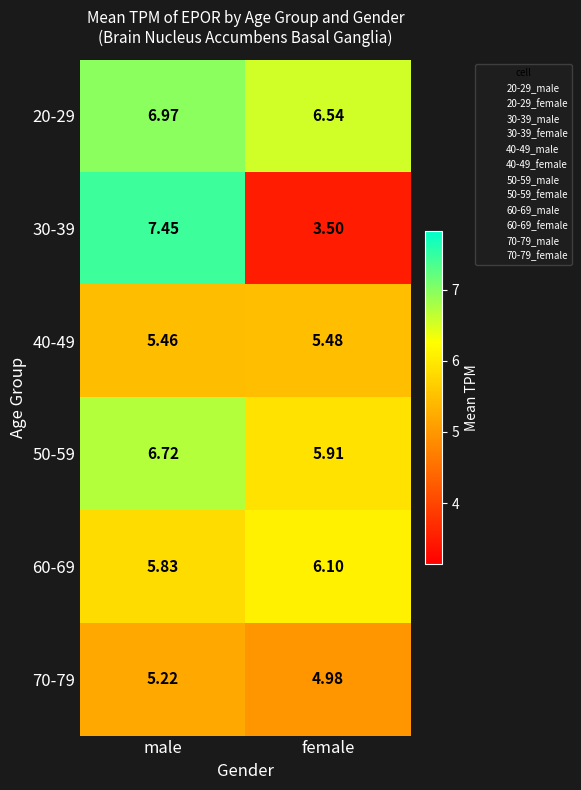

At which label does 70-79 first exceed 5?

male